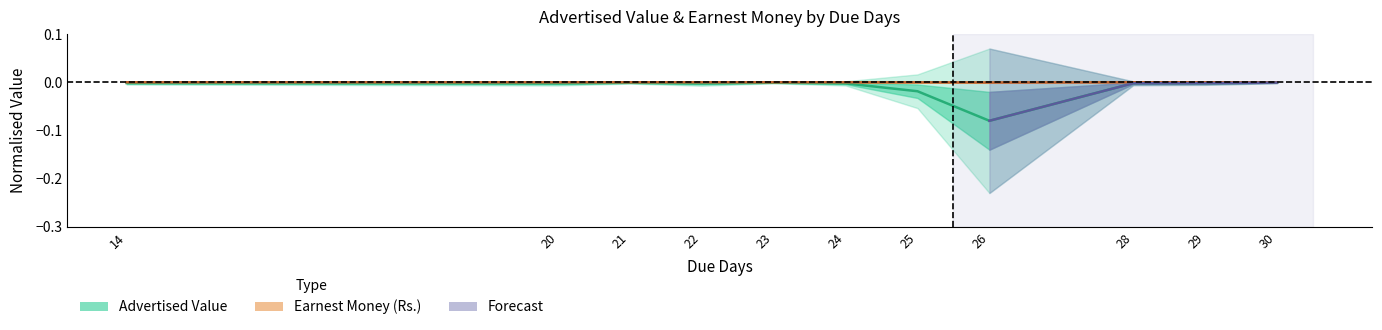

Between 30 and 22, which is larger?

30